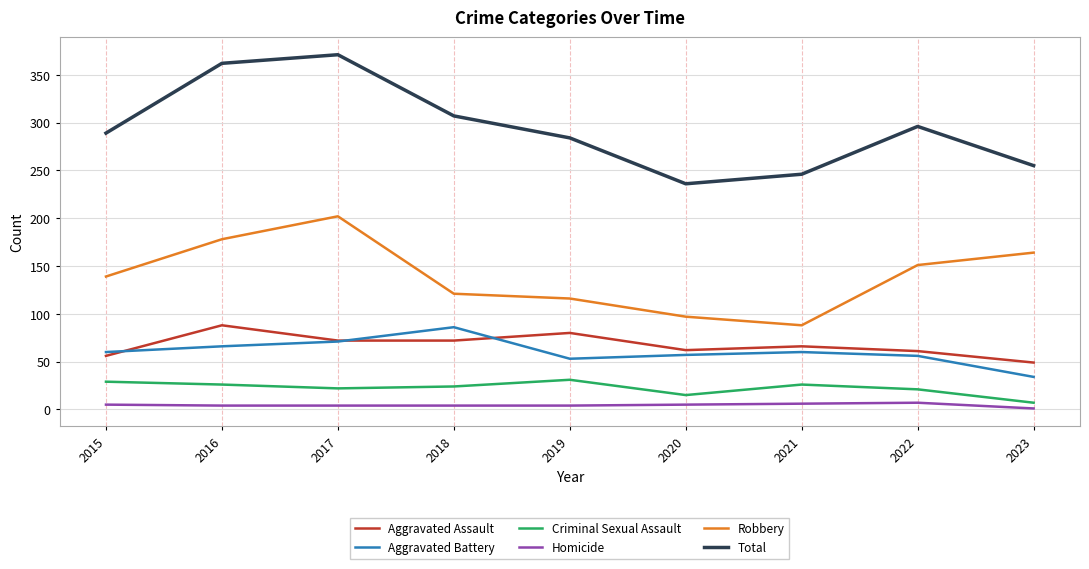

True or false: Total and Homicide intersect in this chart.

False